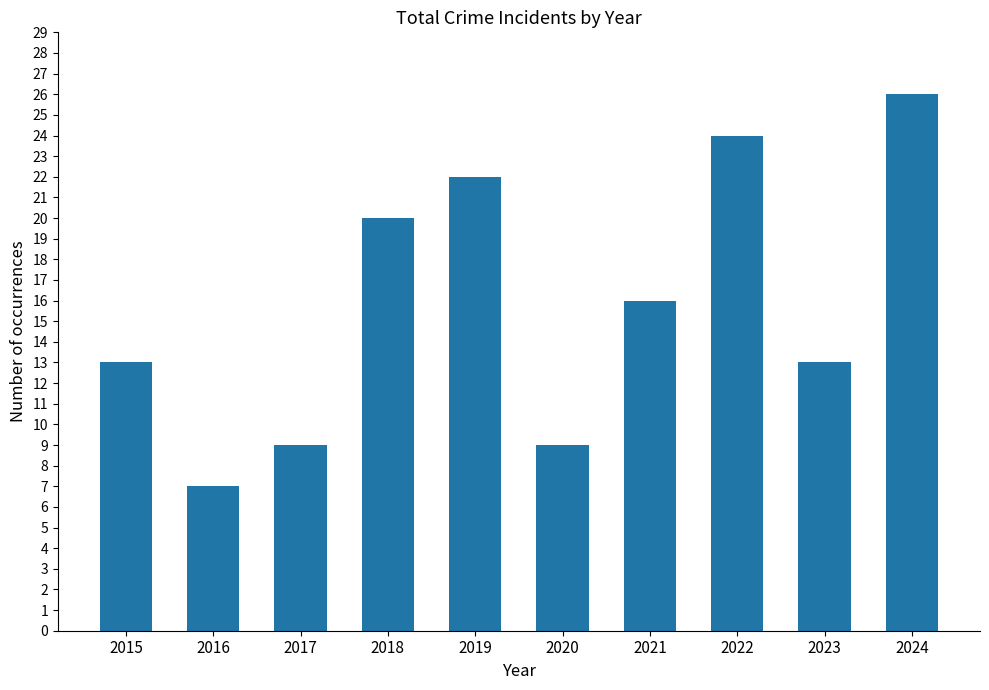

What is the value of the 8th bar from the left?

24